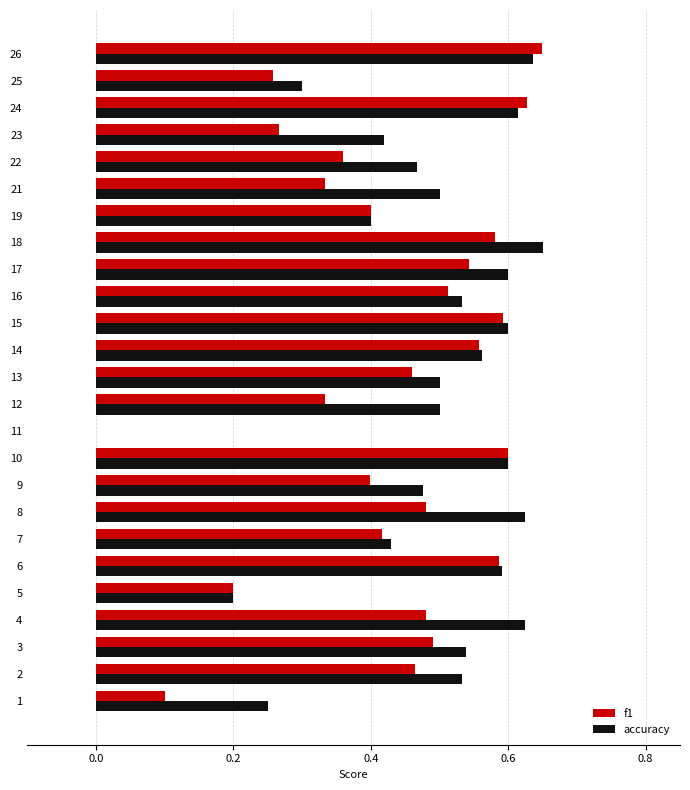

Is the value of accuracy at 2 greater than the value of f1 at 26?

No